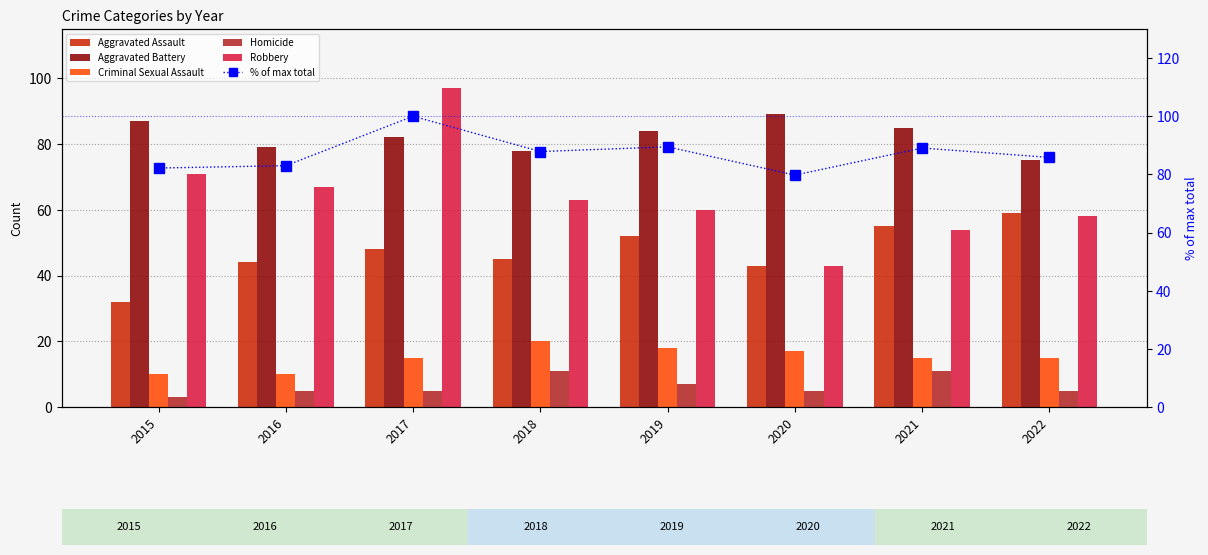

What is the difference between the second highest and minimum values in the Homicide series?

8.0